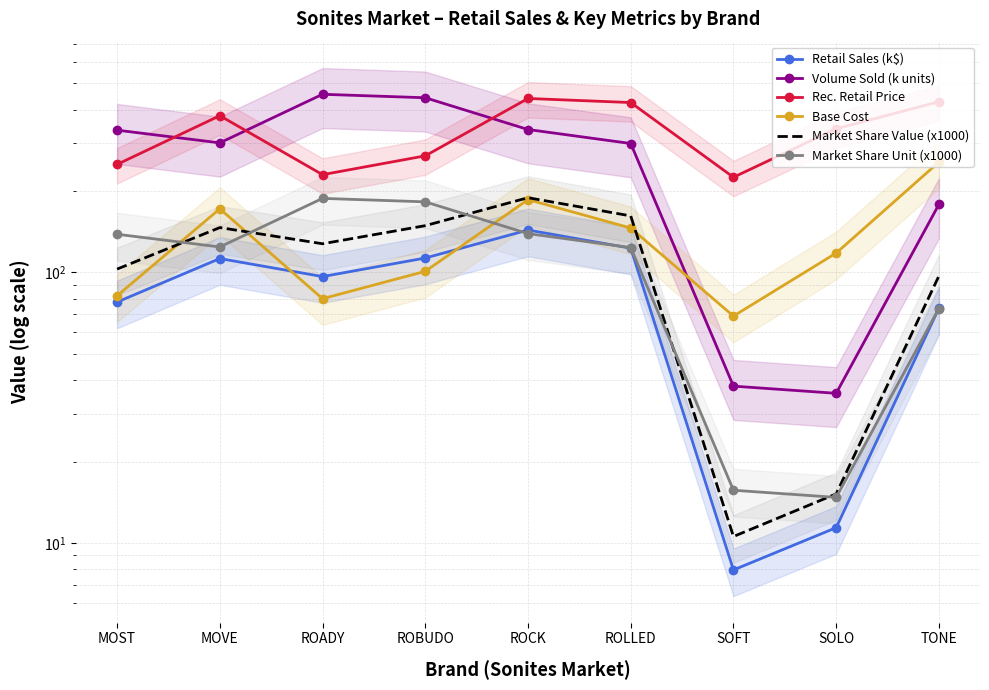

Which series has the largest total across all categories?

Rec. Retail Price